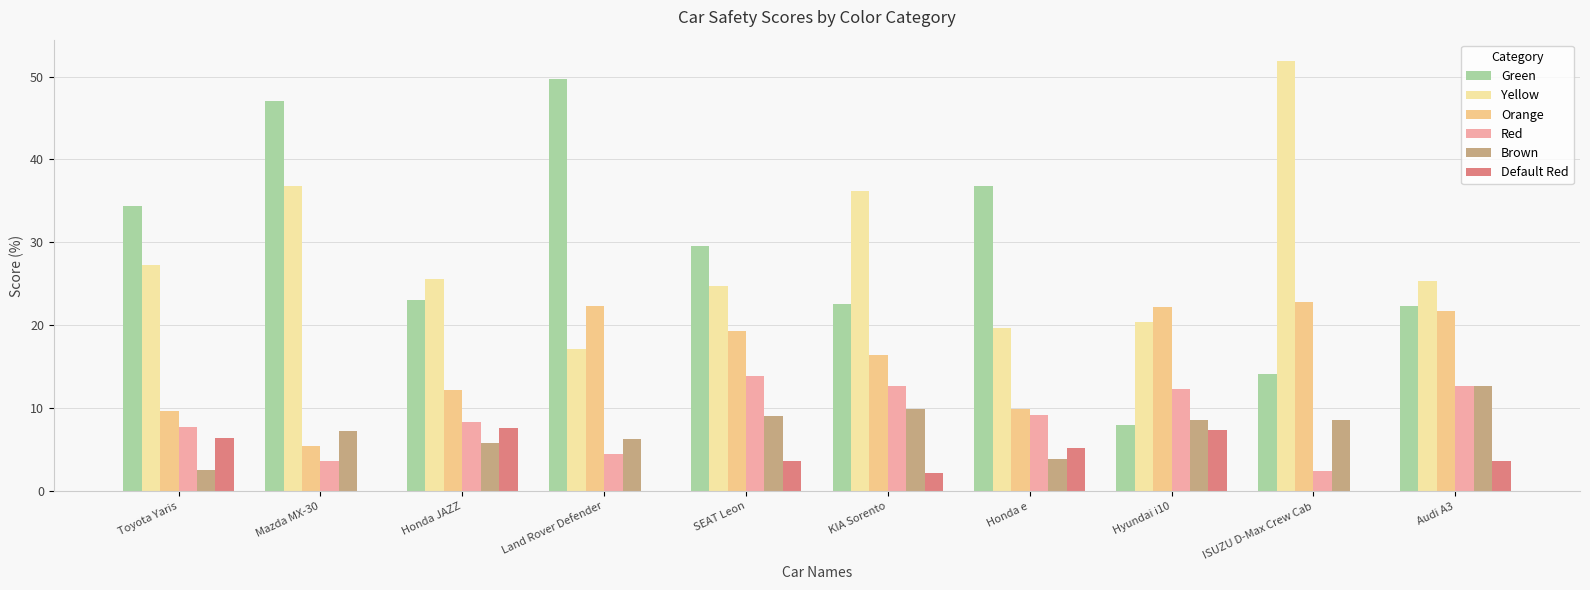

At which category is the sum across all series the highest?

SEAT Leon